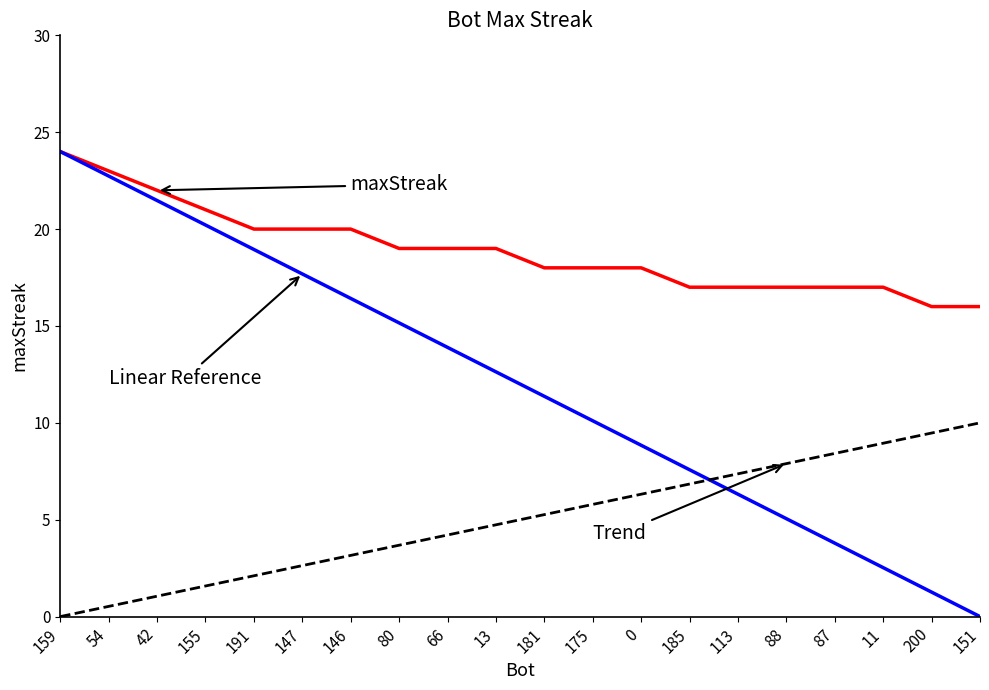

What is the greatest value displayed?

24.0